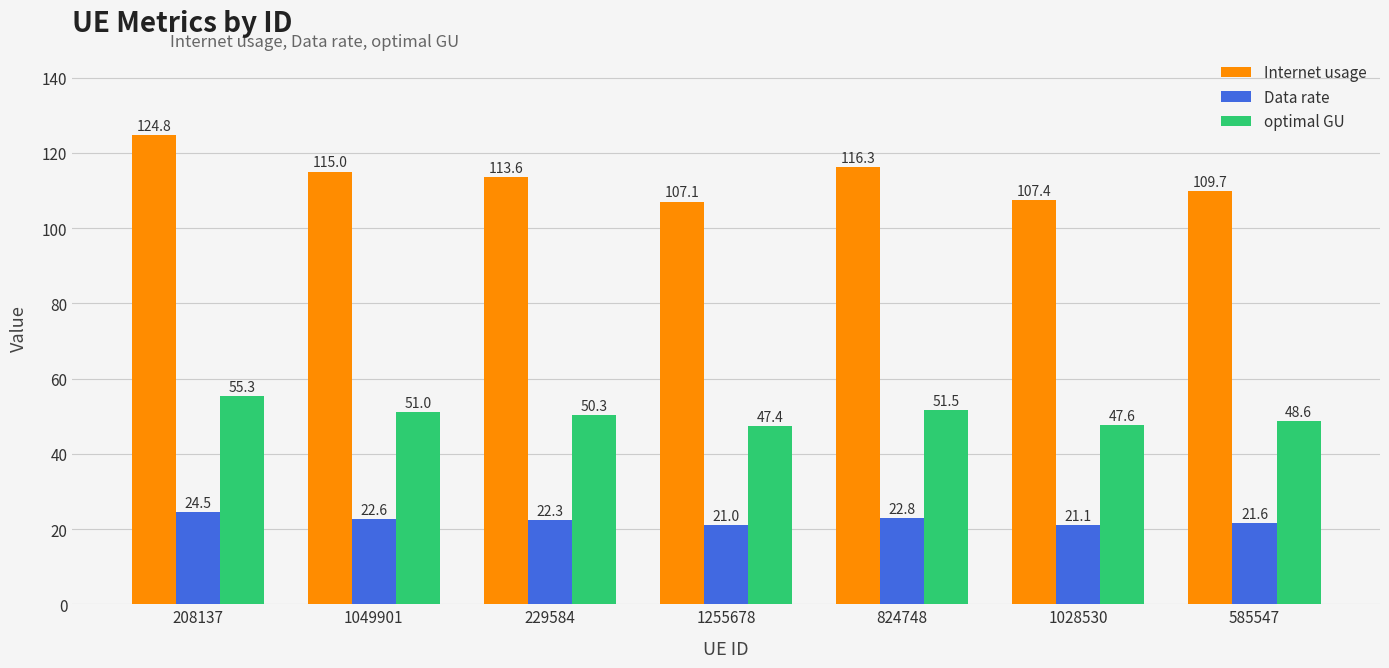

Are the bars grouped side by side (vs. stacked)?

Yes